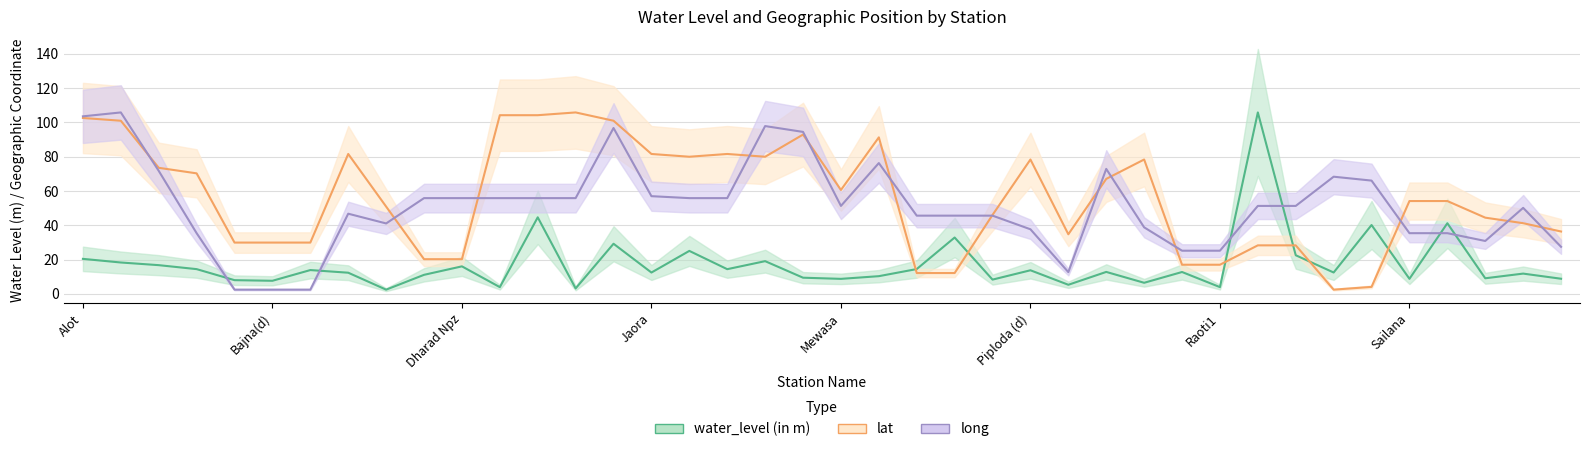

What are all the series names shown in the legend?

water_level (in m), lat, long